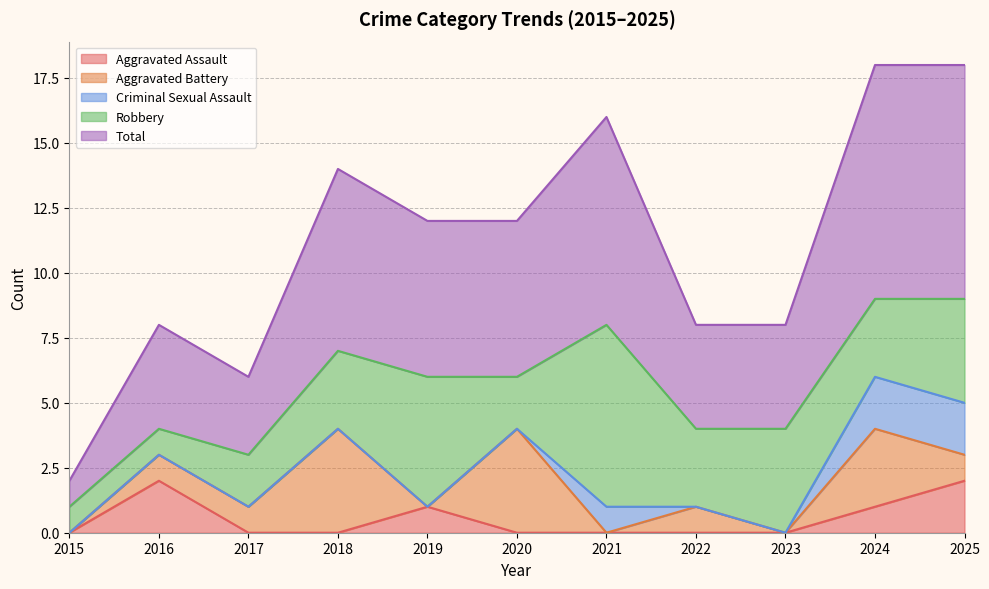

Reading left to right, extract all data points from this chart.

Aggravated Assault: 0	2	0	0	1	0	0	0	0	1	2
Aggravated Battery: 0	1	1	4	0	4	0	1	0	3	1
Criminal Sexual Assault: 0	0	0	0	0	0	1	0	0	2	2
Robbery: 1	1	2	3	5	2	7	3	4	3	4
Total: 1	4	3	7	6	6	8	4	4	9	9